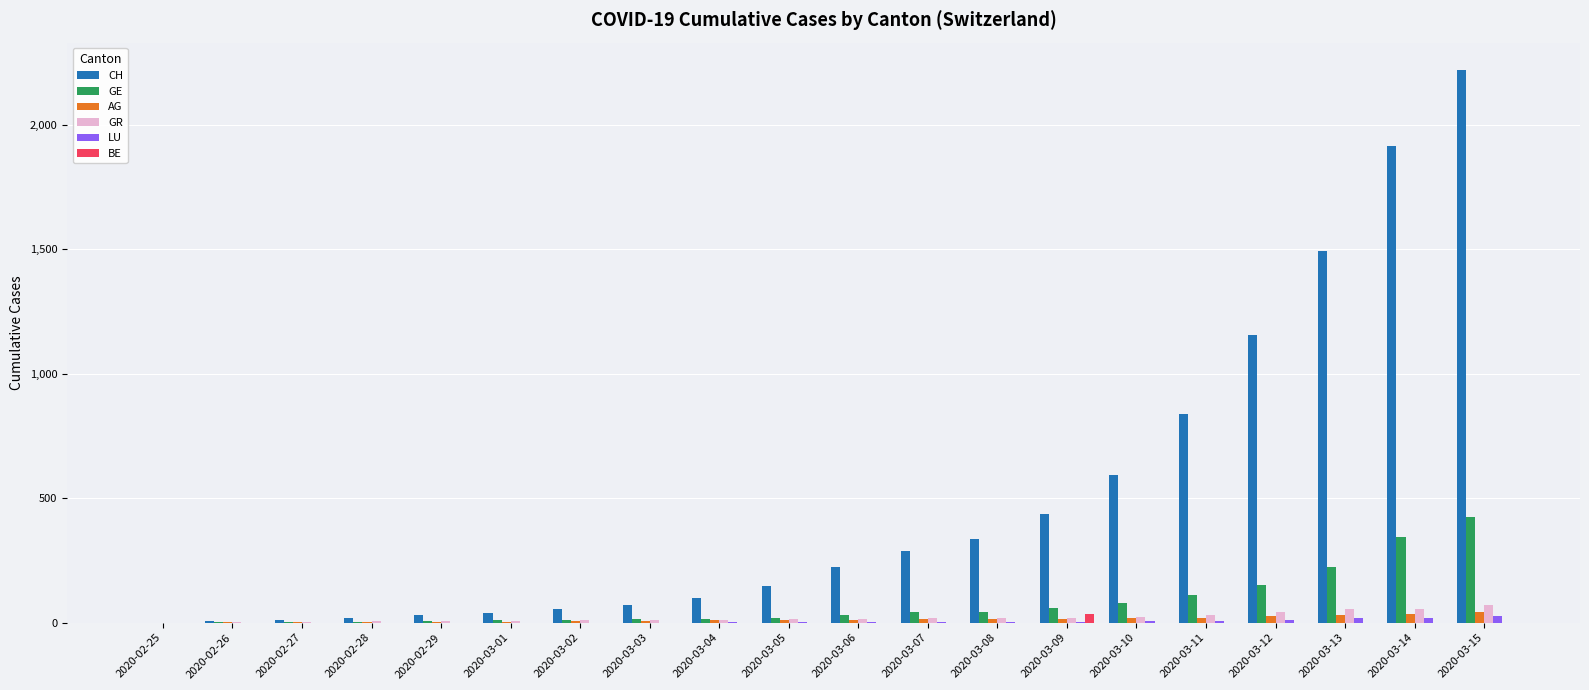

What is the spread (max minus min) of values at 2020-03-04?

100